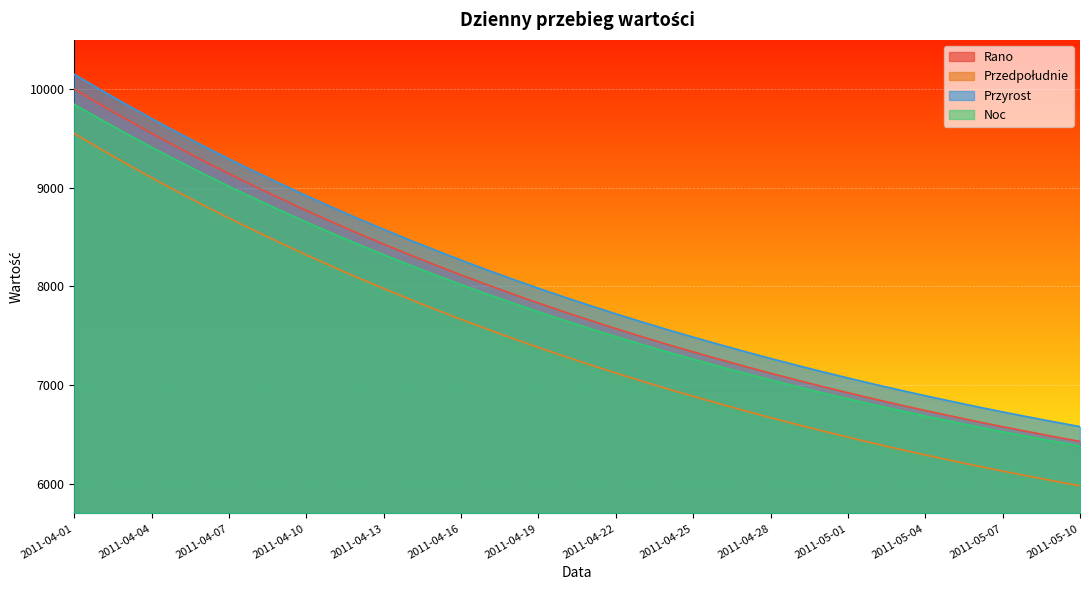

At which category is the sum across all series the highest?

2011-04-01